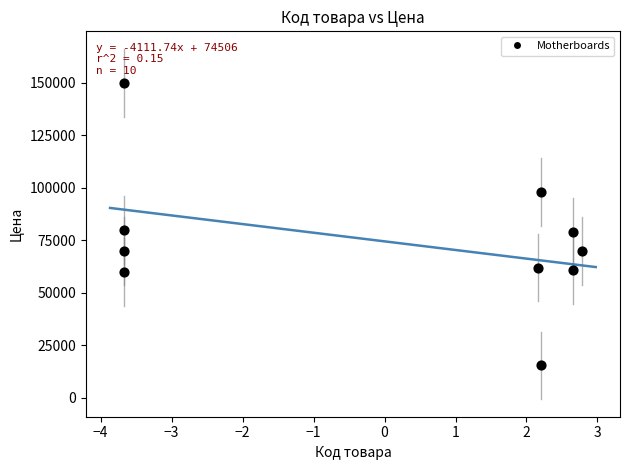

What is the range of Y values (max minus min)?

134502